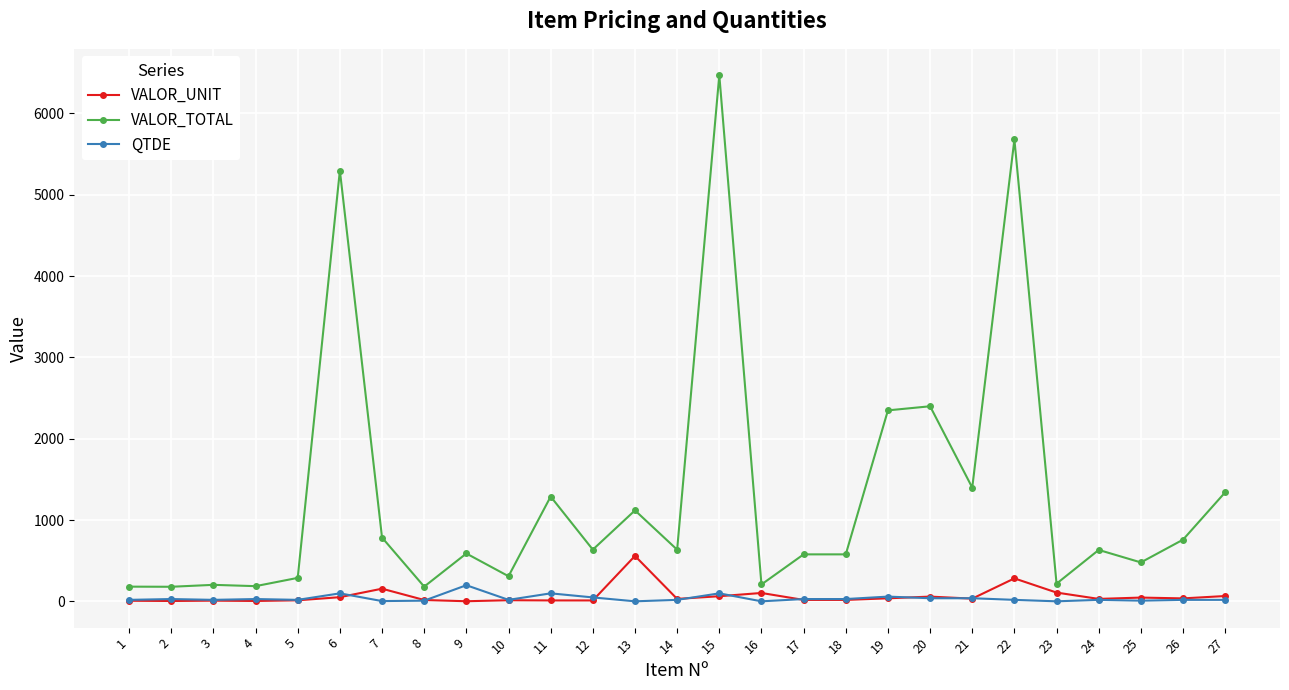

At which category does the chart reach its peak across all series?

15